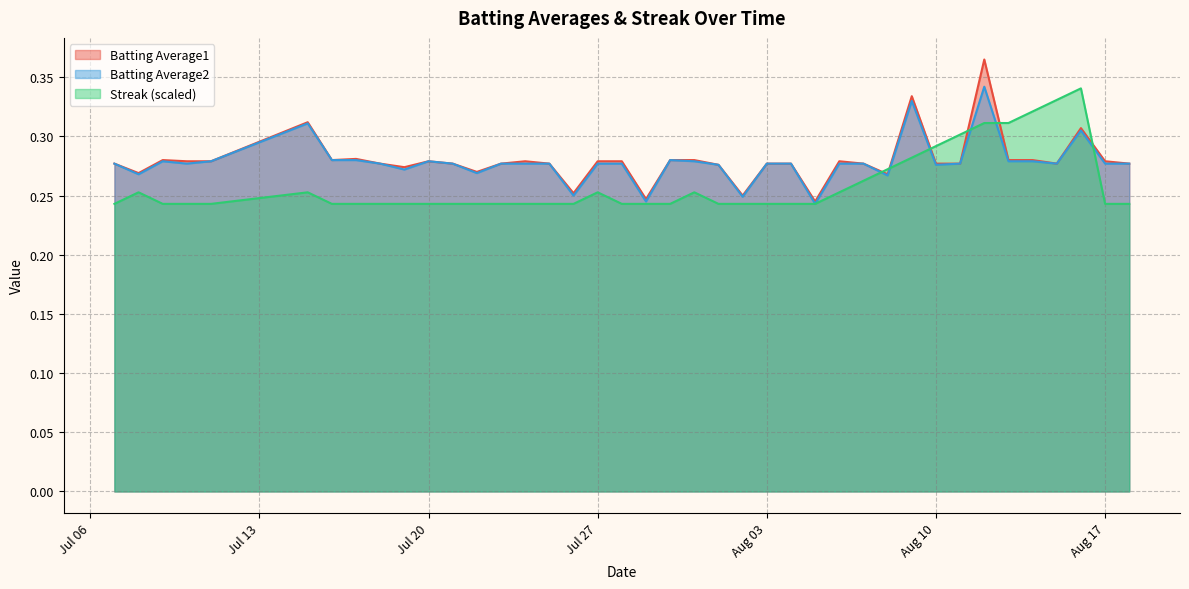

What is the spread (max minus min) of values at 2010-08-15?

0.1